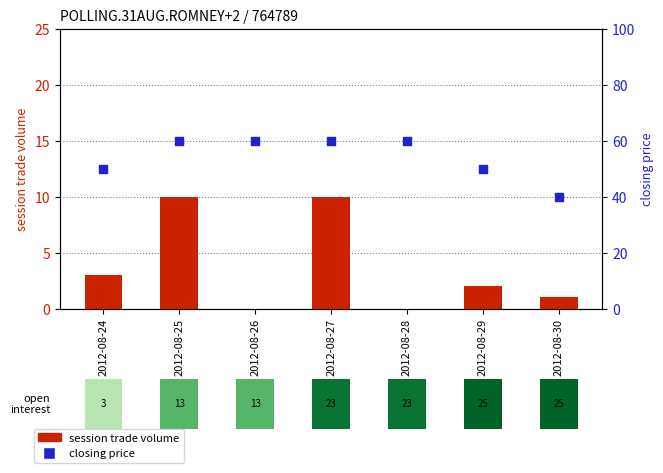

Which series has the largest total across all categories?

closing price